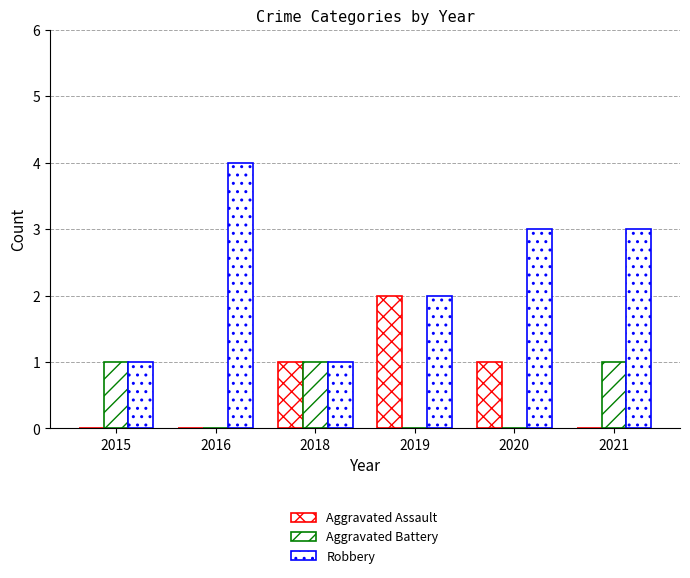

Where is Aggravated Assault nearest to the value 1?

2018